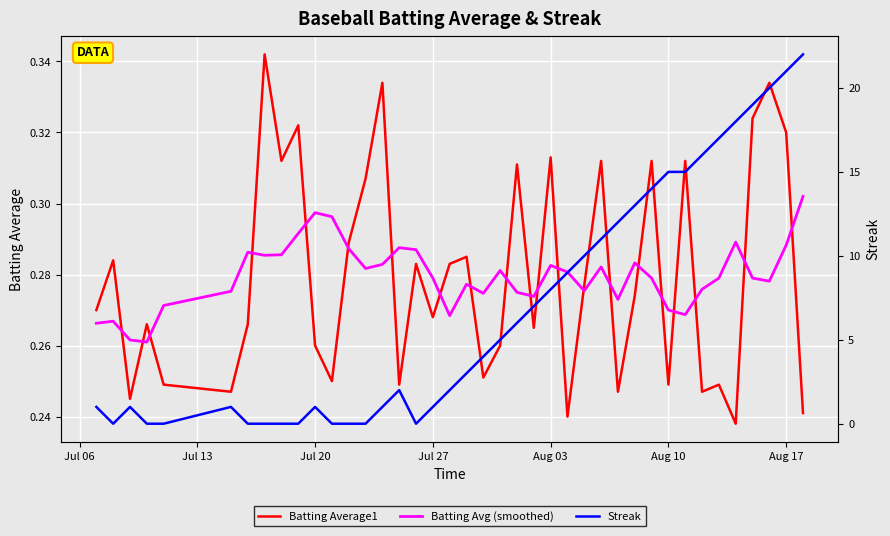

Reading left to right, list all the values displayed in this chart.

Batting Average1: 0.3	0.3	0.2	0.3	0.2	0.2	0.3	0.3	0.3	0.3	0.3	0.2	0.3	0.3	0.3	0.2	0.3	0.3	0.3	0.3	0.3	0.3	0.3	0.3	0.3	0.2	0.3	0.3	0.2	0.3	0.3	0.2	0.3	0.2	0.2	0.2	0.3	0.3	0.3	0.2
Batting Avg (smoothed): 0.3	0.3	0.3	0.3	0.3	0.3	0.3	0.3	0.3	0.3	0.3	0.3	0.3	0.3	0.3	0.3	0.3	0.3	0.3	0.3	0.3	0.3	0.3	0.3	0.3	0.3	0.3	0.3	0.3	0.3	0.3	0.3	0.3	0.3	0.3	0.3	0.3	0.3	0.3	0.3
Streak: 1.0	0.0	1.0	0.0	0.0	1.0	0.0	0.0	0.0	0.0	1.0	0.0	0.0	0.0	1.0	2.0	0.0	1.0	2.0	3.0	4.0	5.0	6.0	7.0	8.0	9.0	10.0	11.0	12.0	13.0	14.0	15.0	15.0	16.0	17.0	18.0	19.0	20.0	21.0	22.0